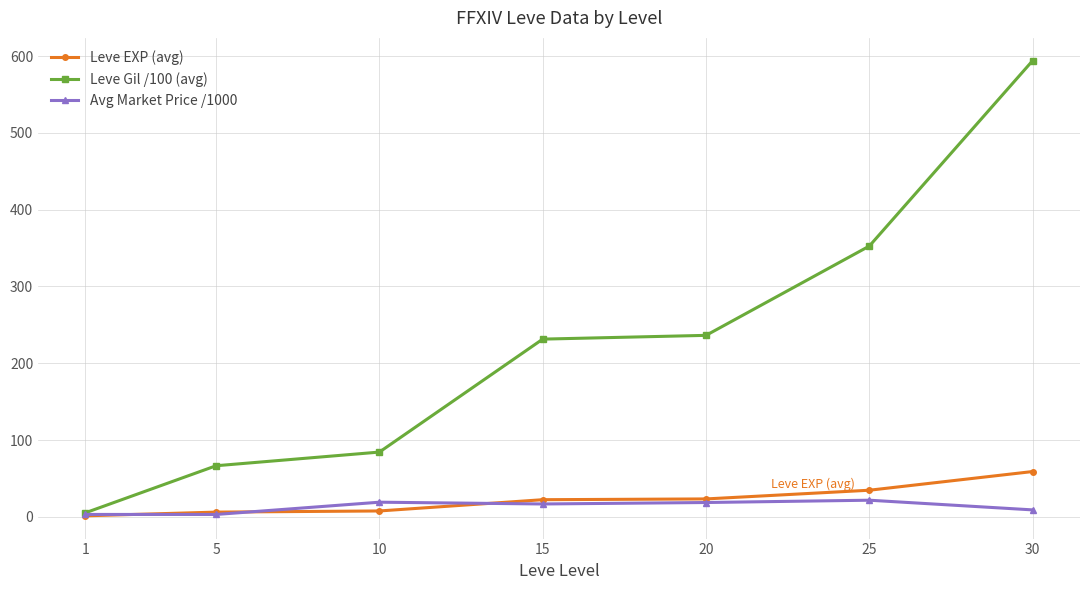

What is the approximate value of Avg Market Price /1000 at 15?

16.8